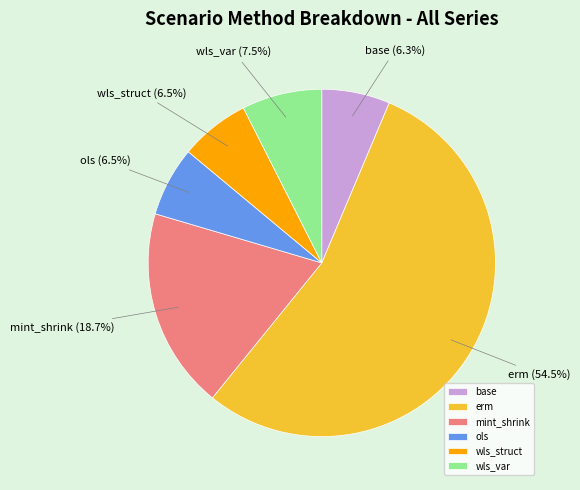

What is the largest slice in the pie chart?

erm